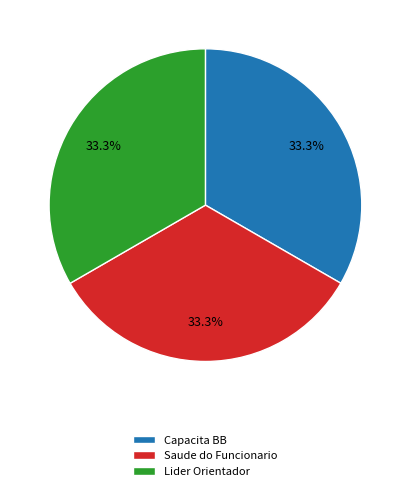

Does Lider Orientador account for over 50% of the chart?

No